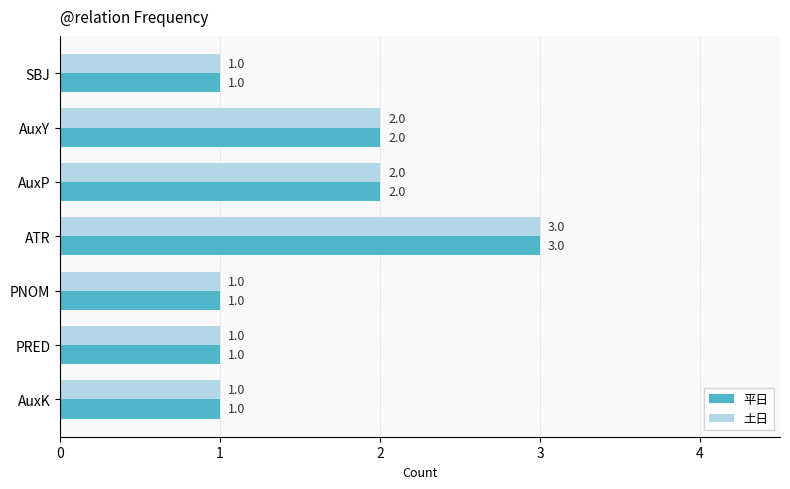

What are all the series names shown in the legend?

平日, 土日